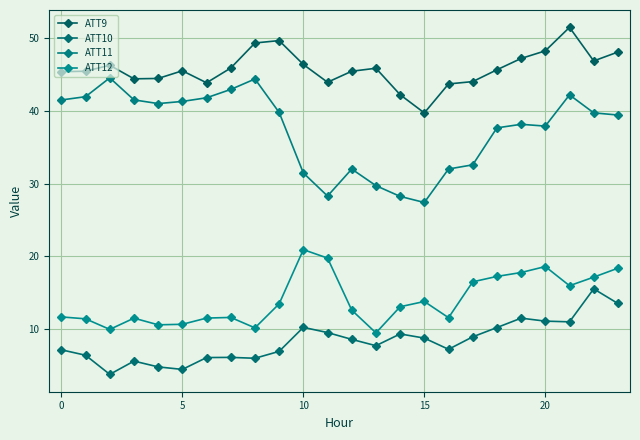

Is this an area chart (filled region under the line)?

No